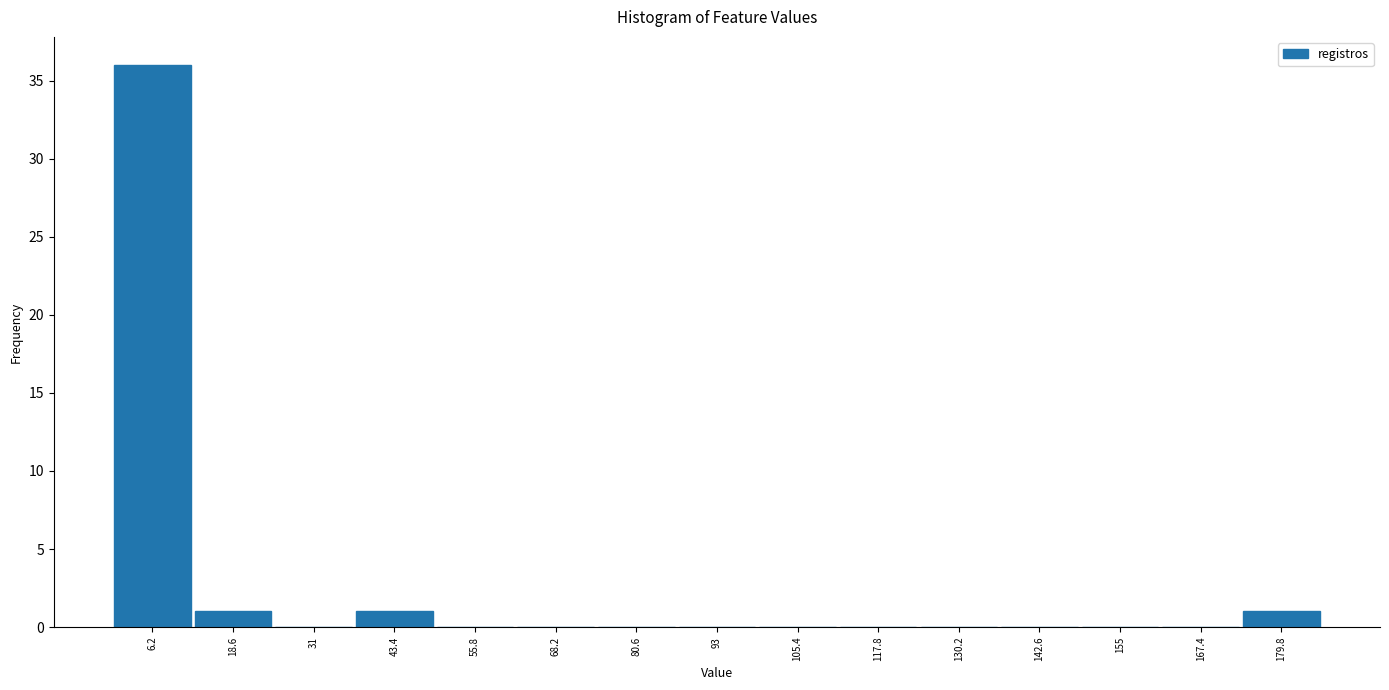

Reading left to right, transcribe this chart: for each bar, give the range it covers on the x-axis and its height. Neither the bar edges nor the heights are printed on the chart, so give them approximately, as read against the axes.

0.0 to 12.4: 36
12.4 to 24.8: 1
24.8 to 37.2: 0
37.2 to 49.6: 1
49.6 to 62.0: 0
62.0 to 74.4: 0
74.4 to 86.8: 0
86.8 to 99.2: 0
99.2 to 111.6: 0
111.6 to 124.0: 0
124.0 to 136.4: 0
136.4 to 148.8: 0
148.8 to 161.2: 0
161.2 to 173.6: 0
173.6 to 186.0: 1